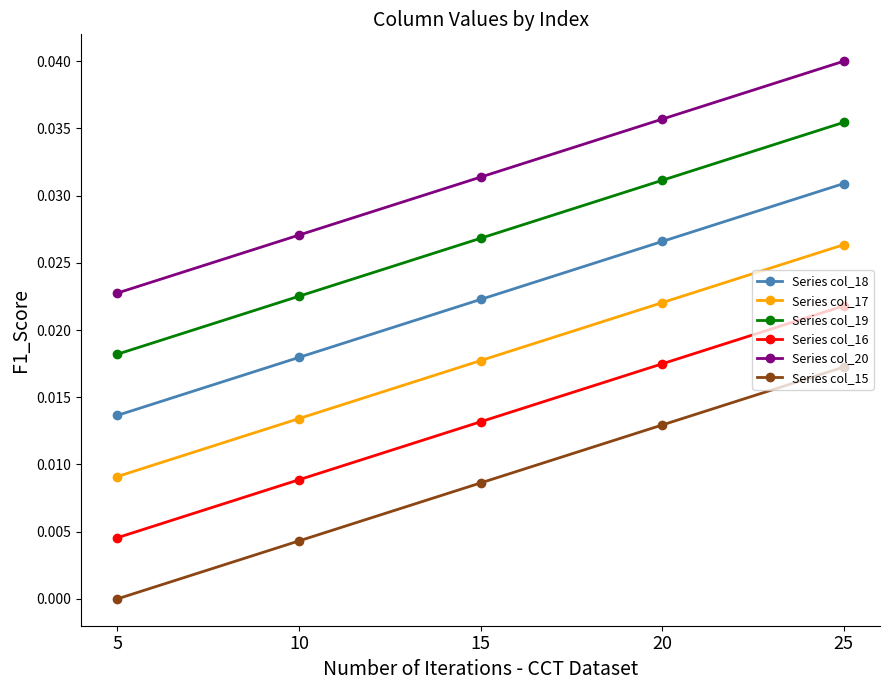

Rank the series by their maximum value, from highest to lowest.

Series col_20, Series col_19, Series col_18, Series col_17, Series col_16, Series col_15